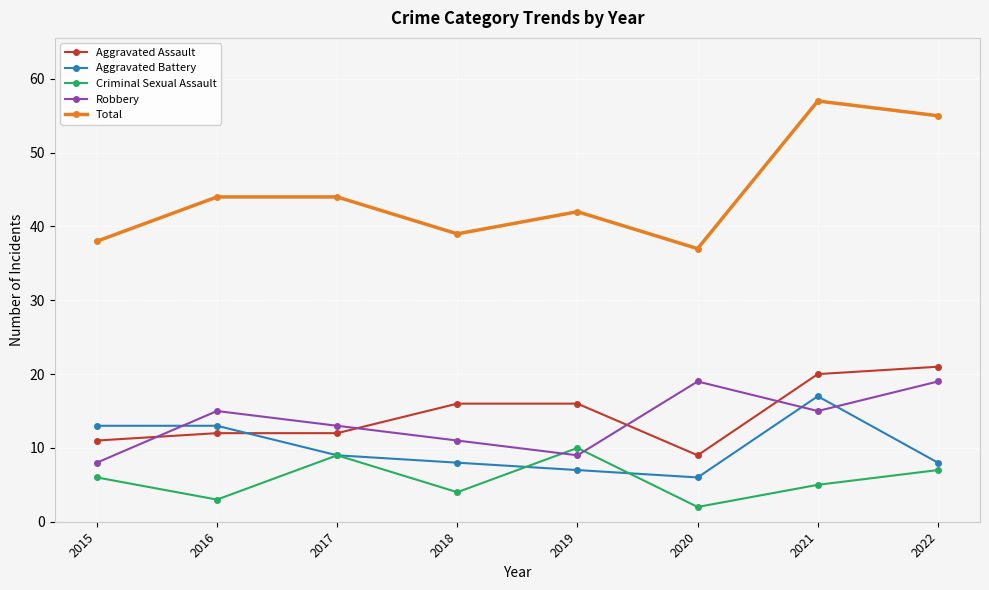

How many series are shown in this chart?

5